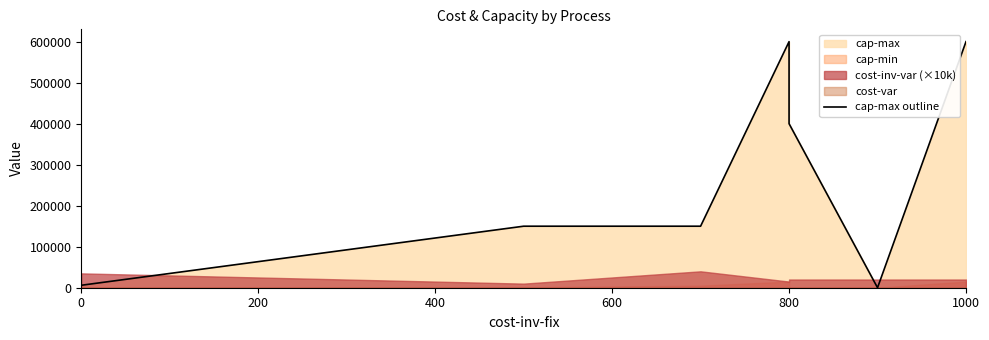

The value at 0 is 6000. True or false?

True